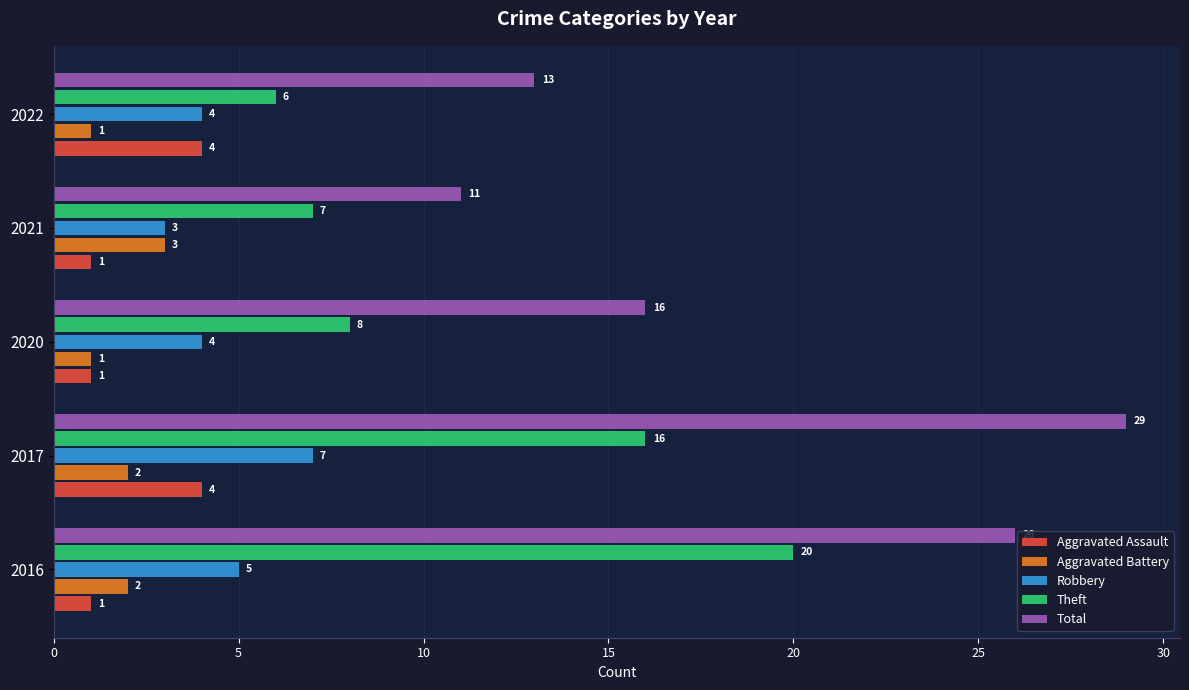

At which category is the sum across all series the highest?

2017